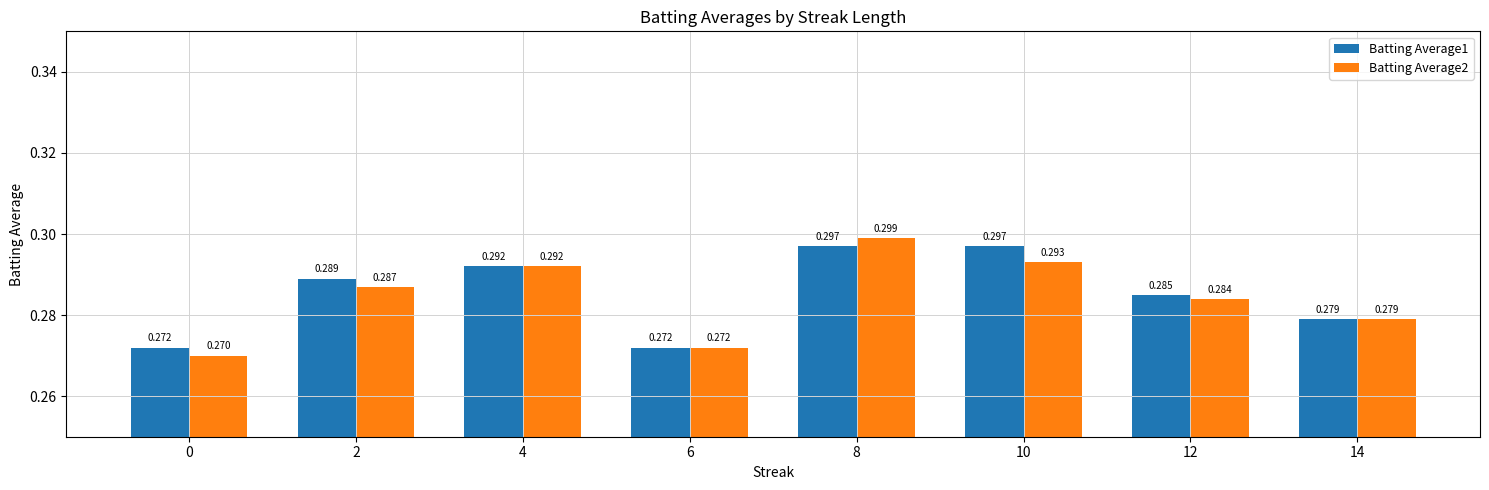

Which series changed the most between 0 and 6?

Batting Average2